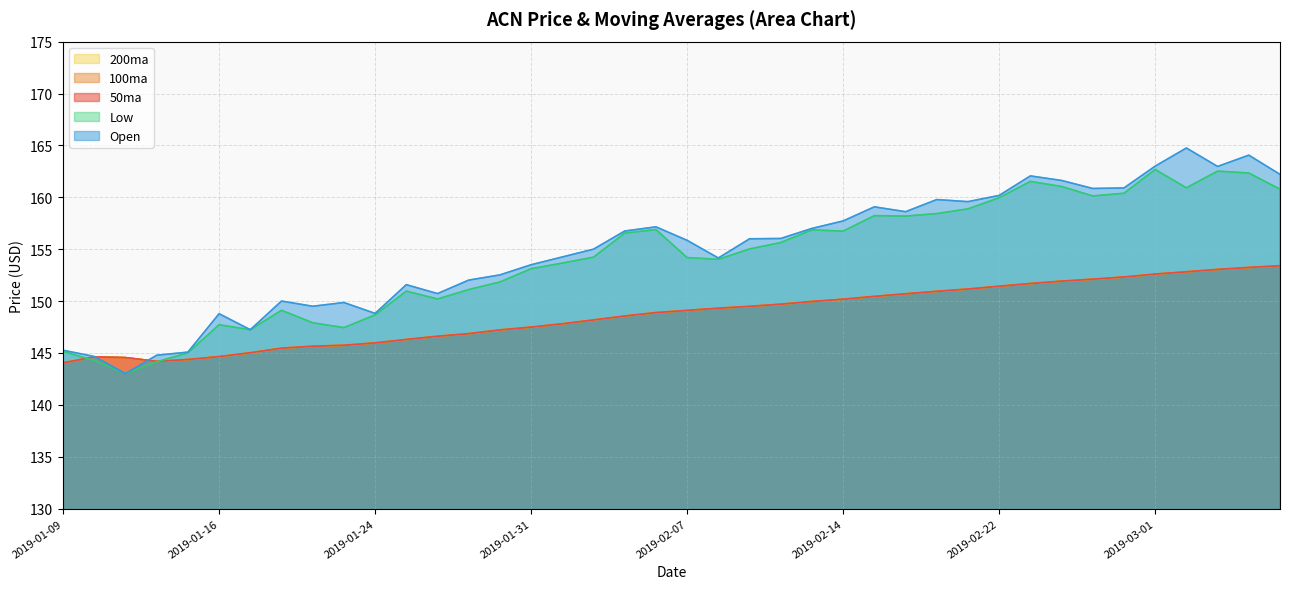

Which series has the largest range (max minus min)?

Open